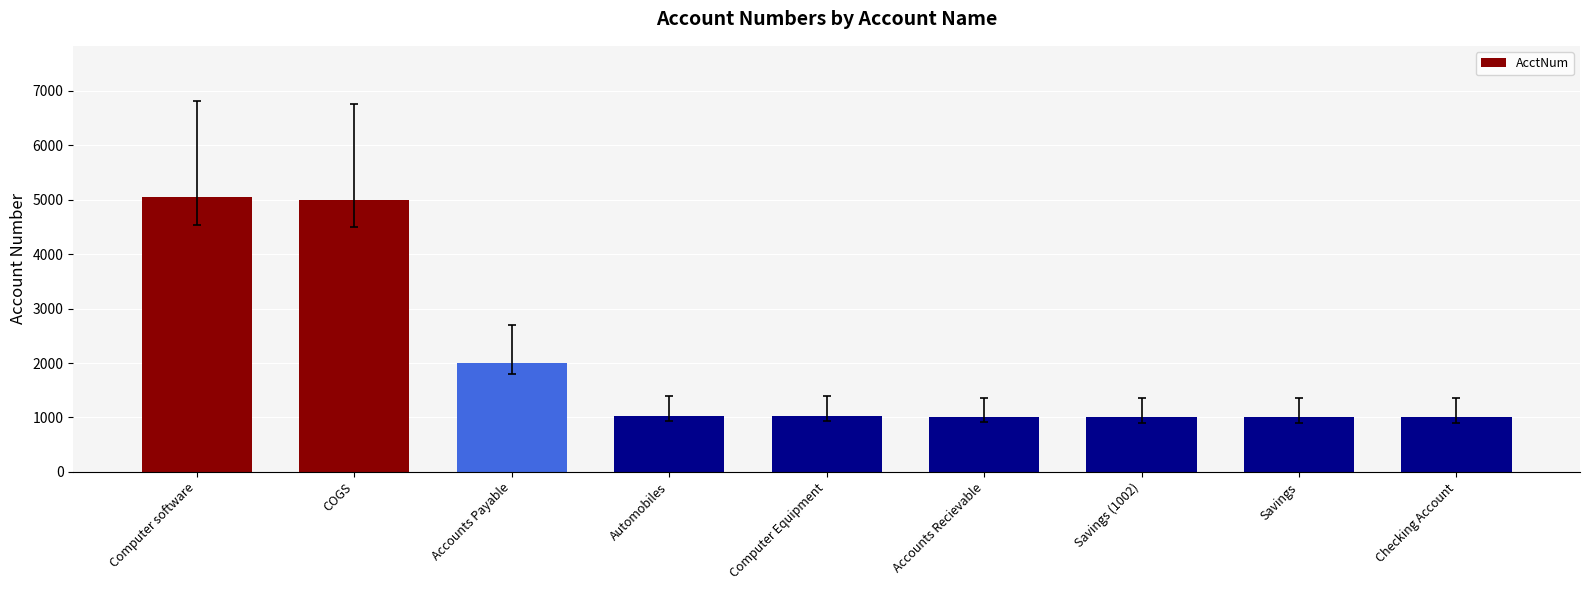

What is the label of the 3rd bar from the right?

Savings (1002)